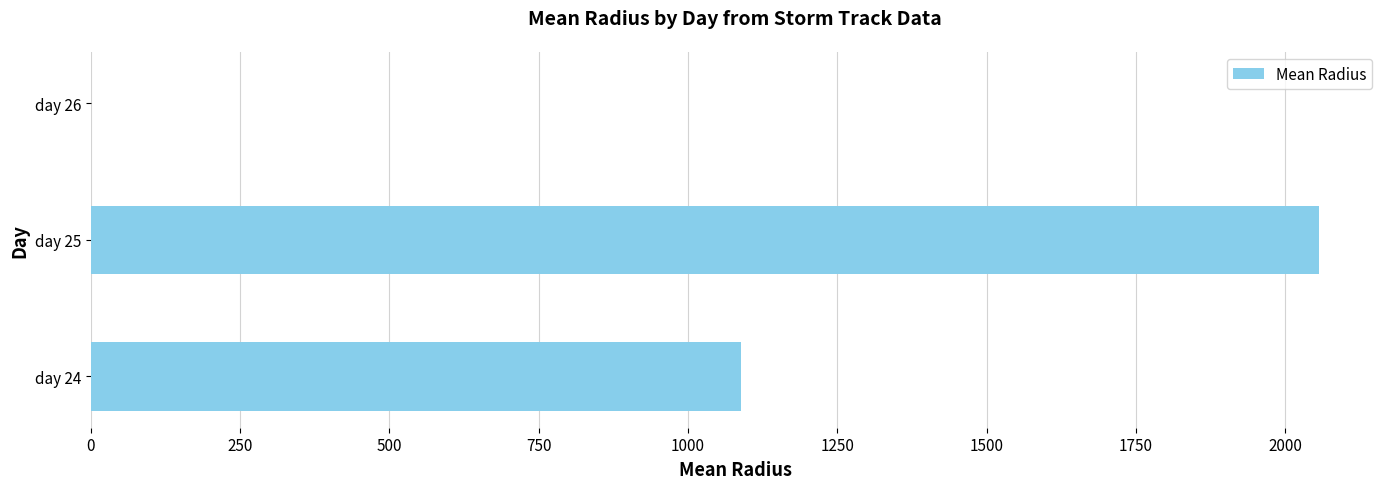

What is the greatest value displayed?

2056.0